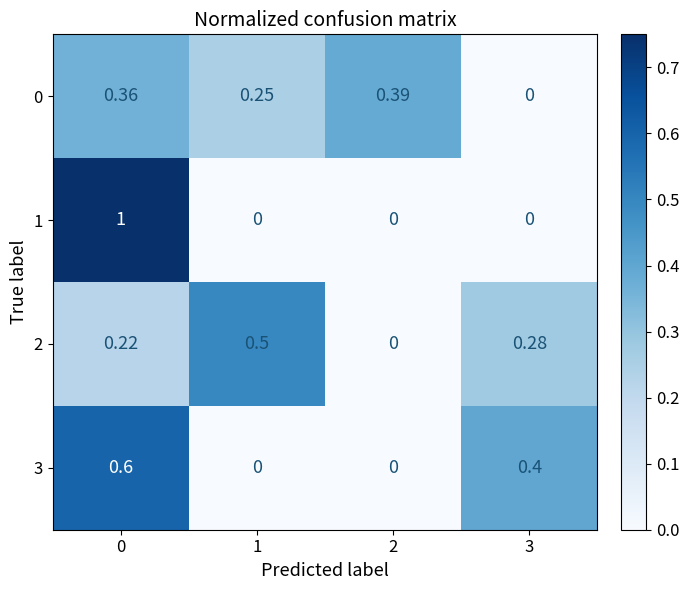

Count the number of data series in this chart.

4